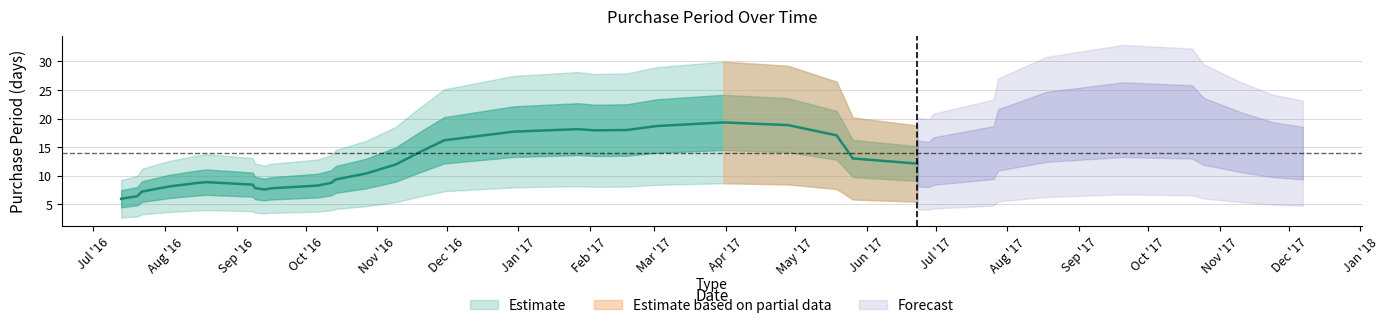

What is the value of the 38th point from the left?

14